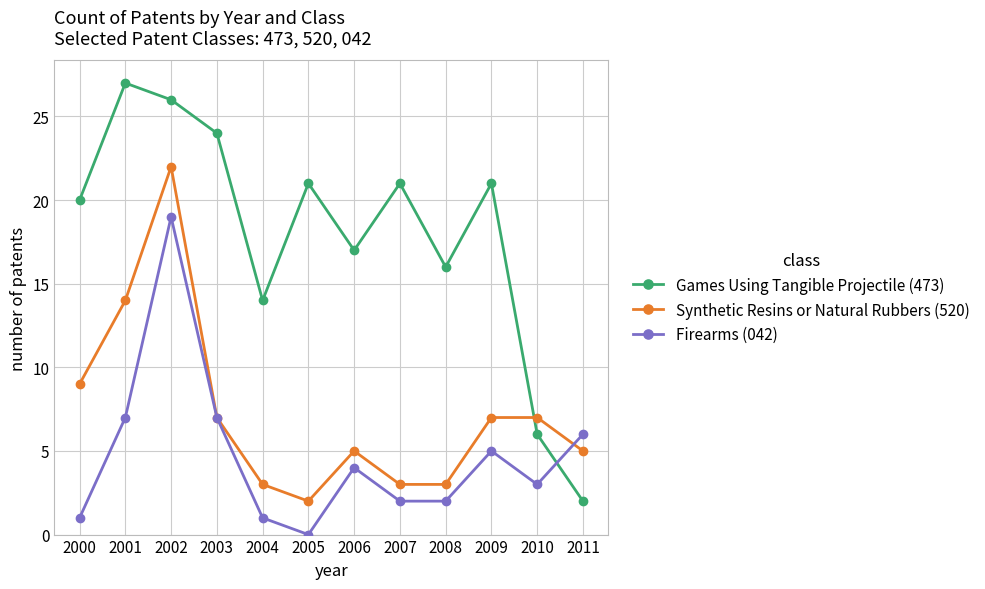

What value does the Games Using Tangible Projectile (473) series have at 2000?

20